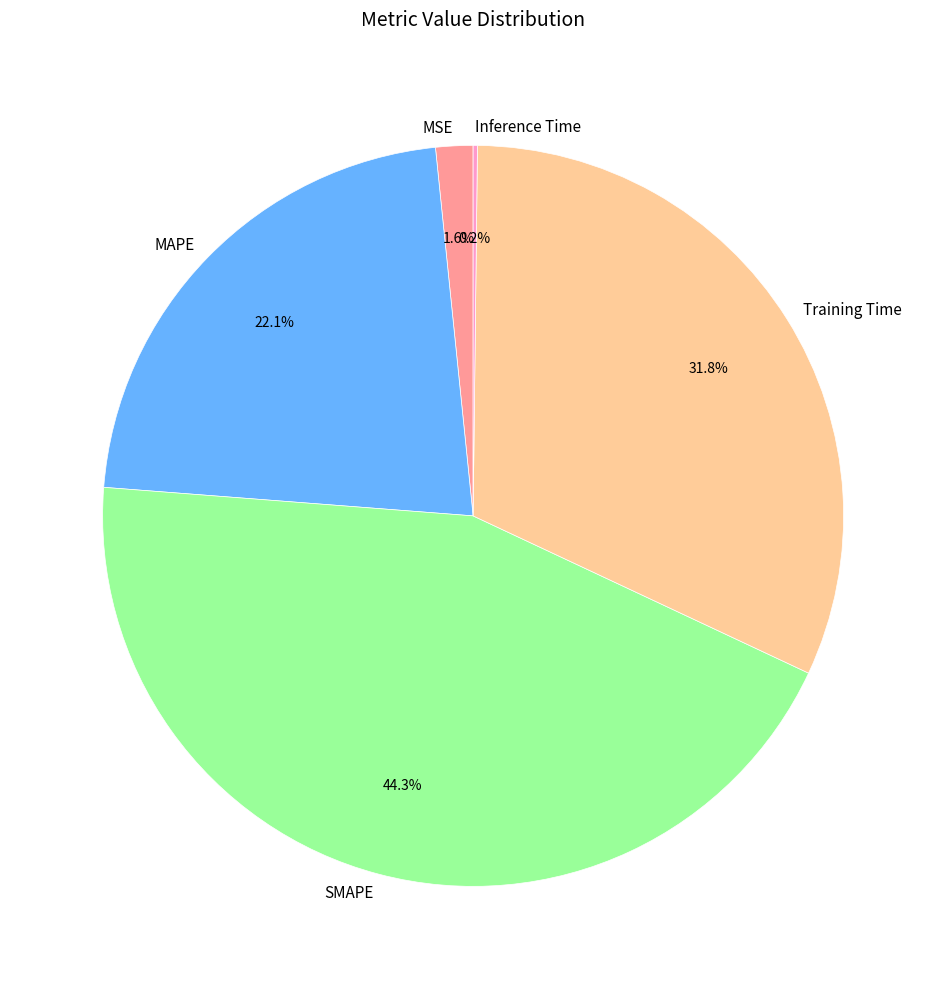

Which has a higher value, MAPE or MSE?

MAPE